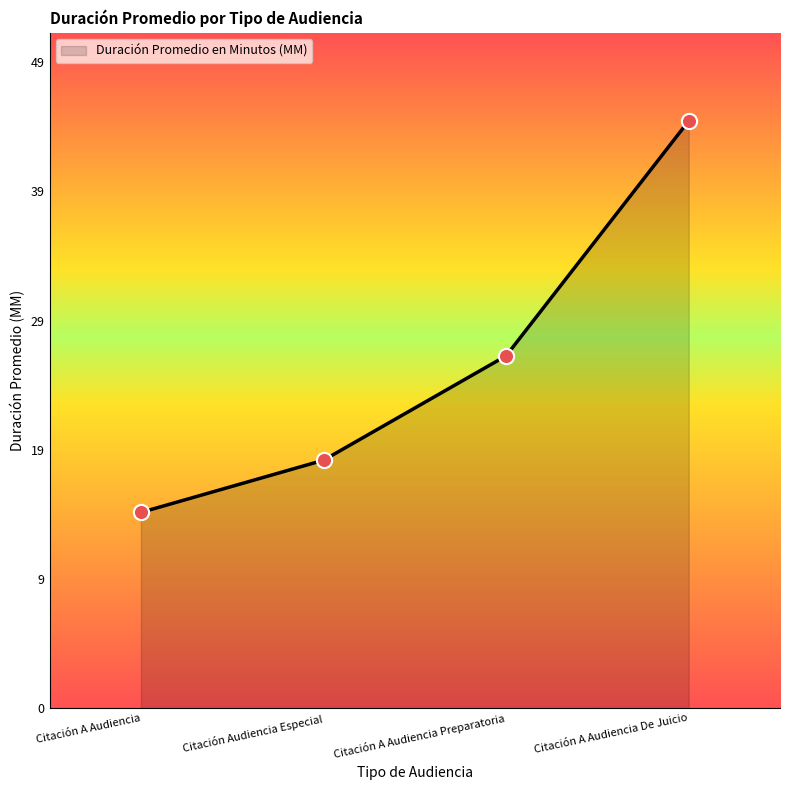

Between Citación A Audiencia Preparatoria and Citación A Audiencia De Juicio, which is larger?

Citación A Audiencia De Juicio